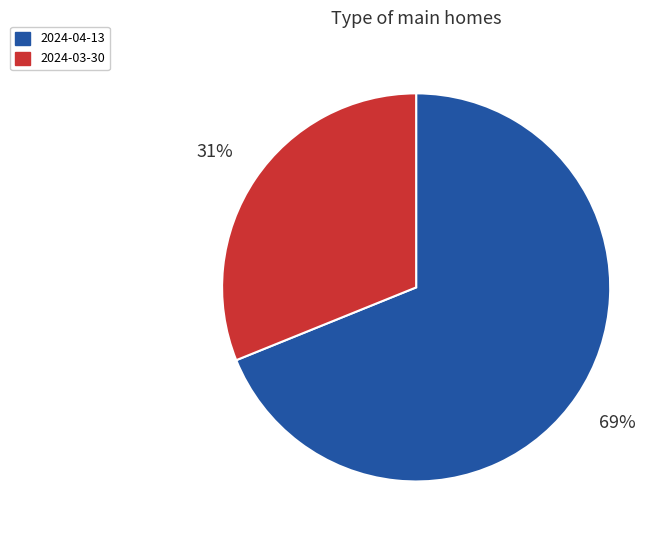

Do 2024-03-30 and 2024-04-13 together represent more than half of the pie?

Yes